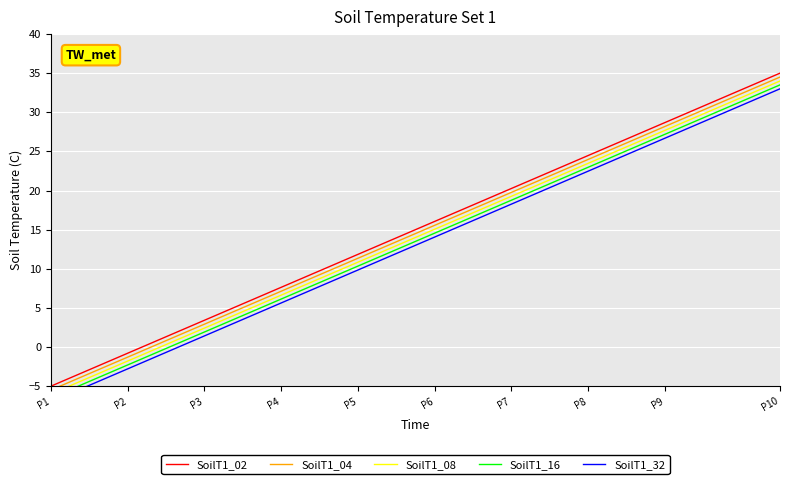

True or false: SoilT1_04 and SoilT1_16 intersect in this chart.

False